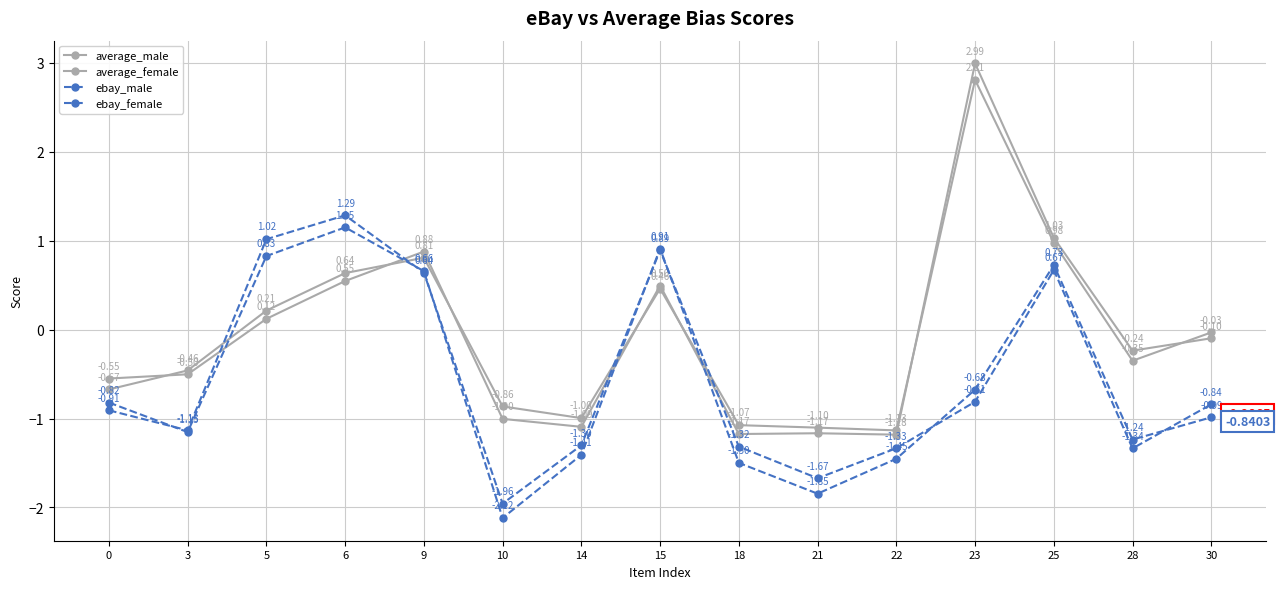

How many series are shown in this chart?

4